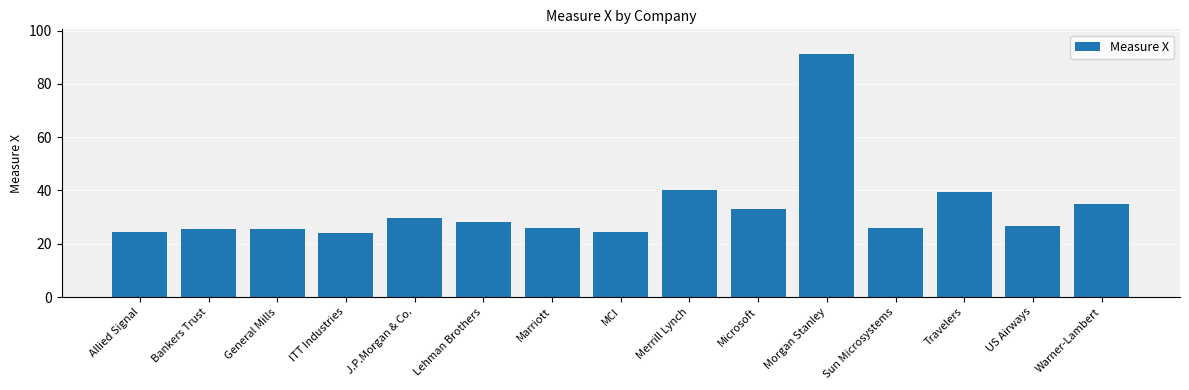

What is the label of the 6th bar from the left?

Lehman Brothers